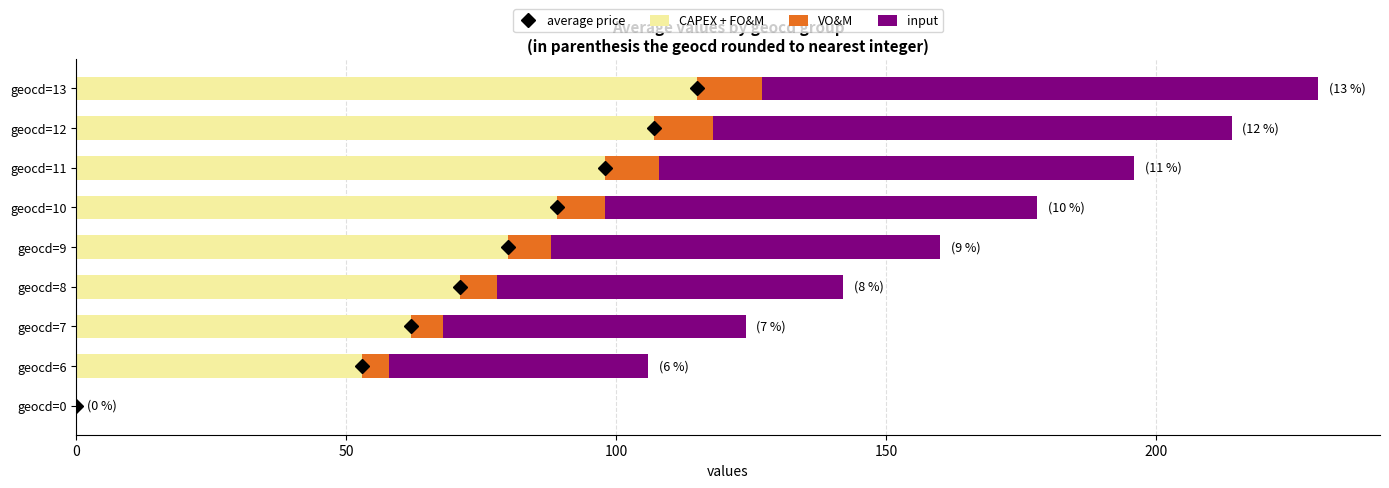

At which label does CAPEX + FO&M reach its peak?

geocd=13